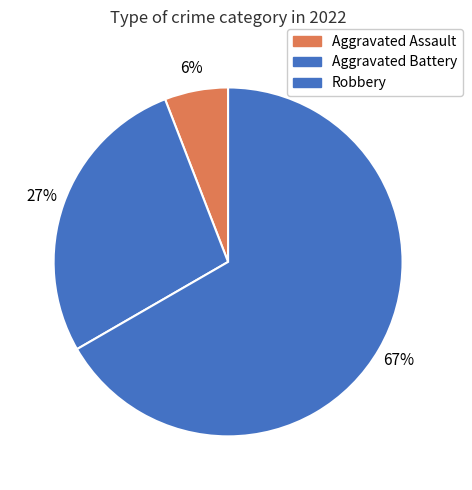

How many segments does this pie chart have?

3